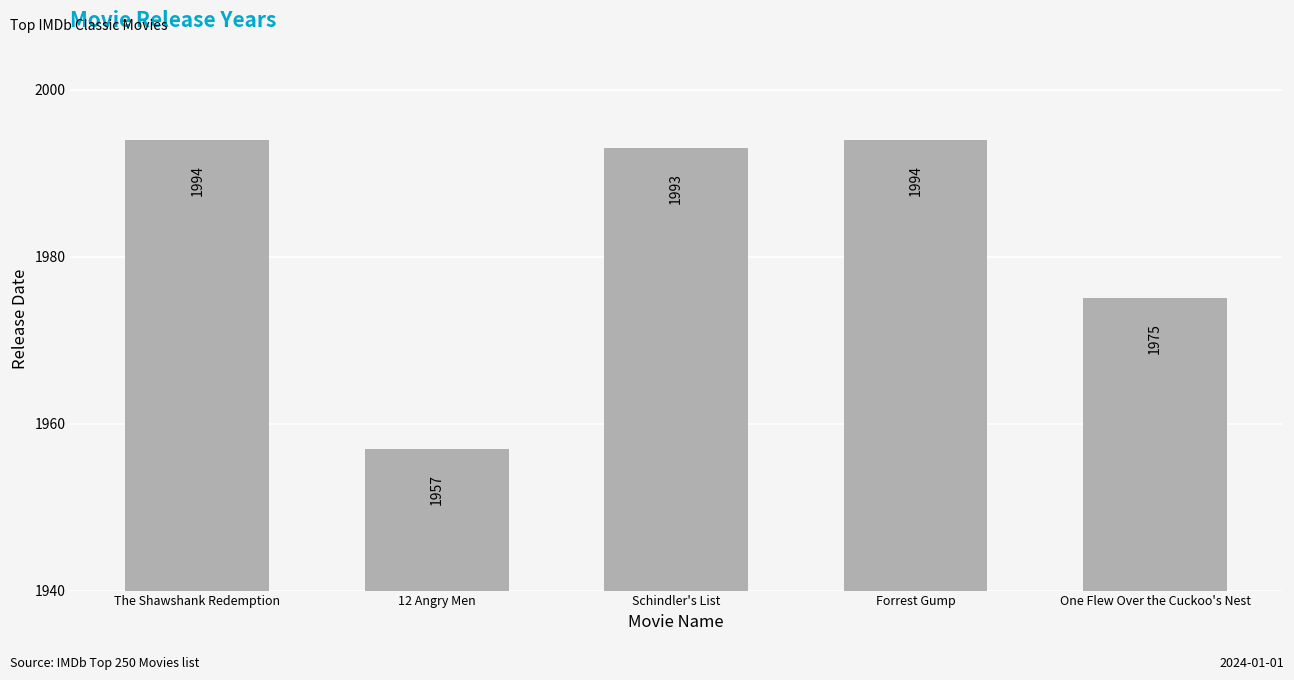

What is the minimum value shown in the chart?

1957